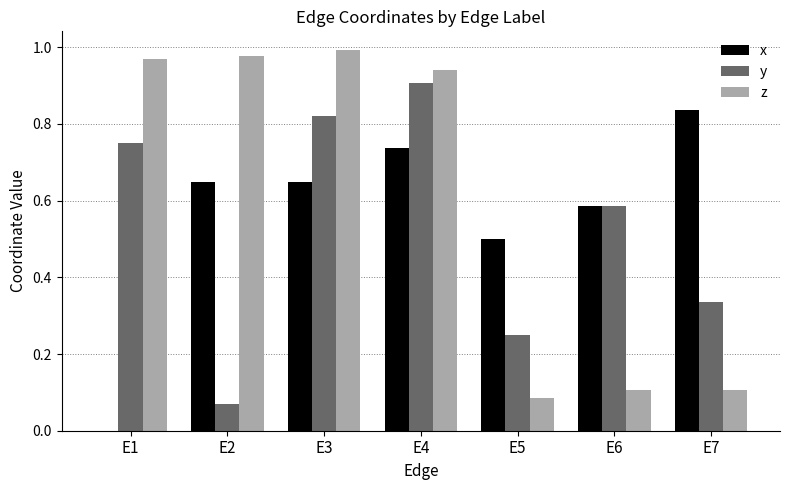

Is it true that z equals 1.0 at E3?

True